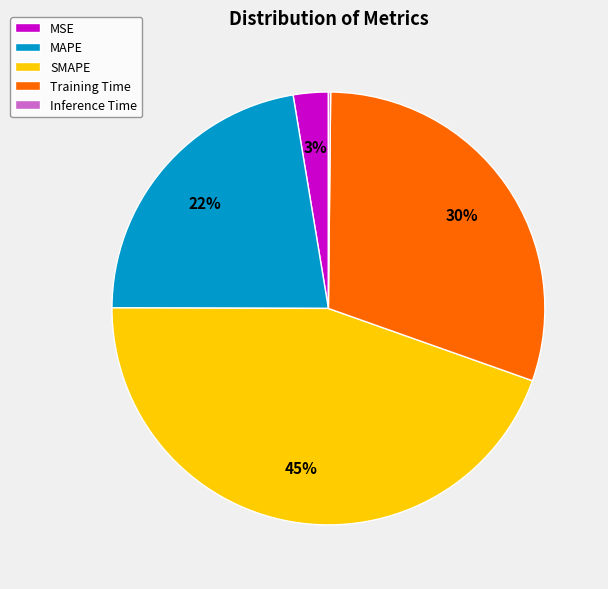

To the nearest percent, what percentage of the pie is MAPE?

22%